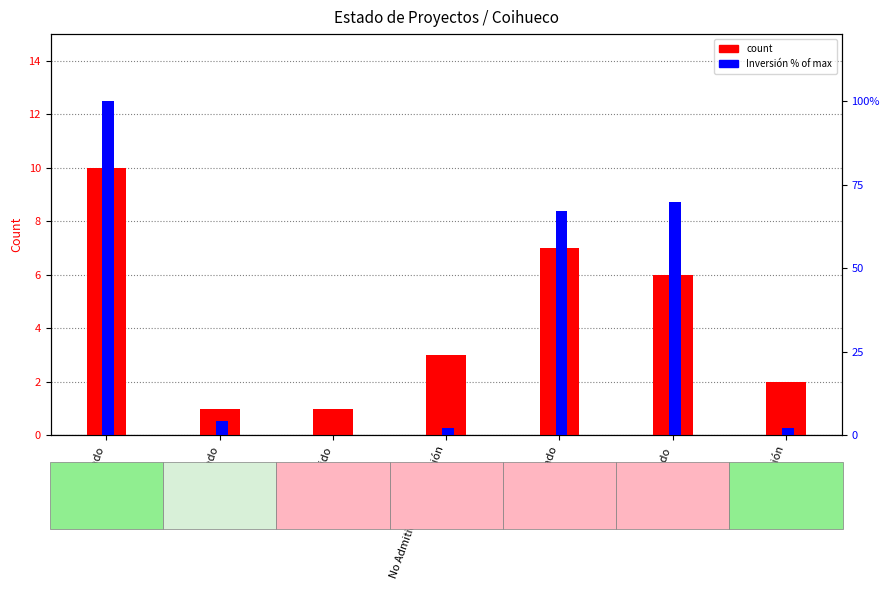

Read the count value at Caducado.

1.0